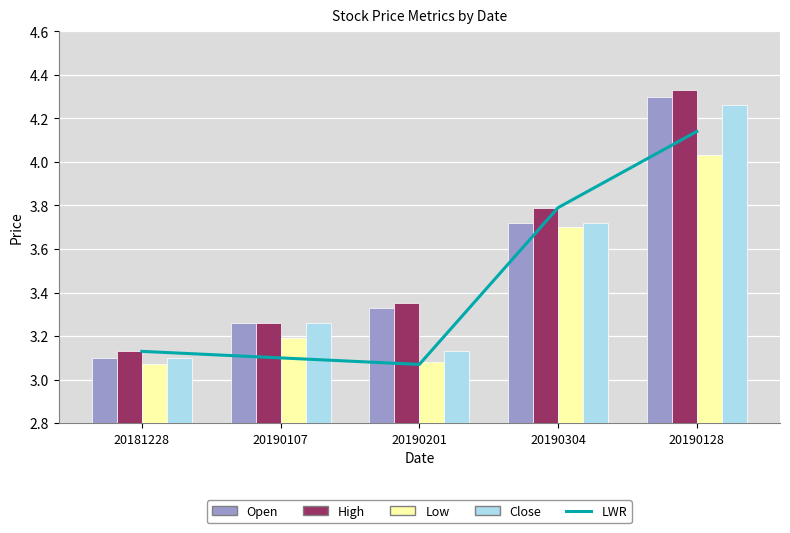

Rank the categories by LWR value from highest to lowest.

20190128, 20190304, 20181228, 20190107, 20190201